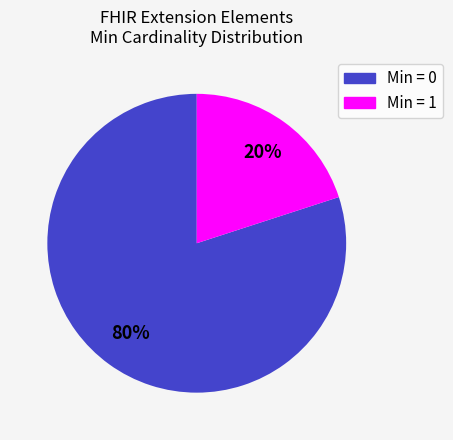

Does any single category account for the majority?

Yes